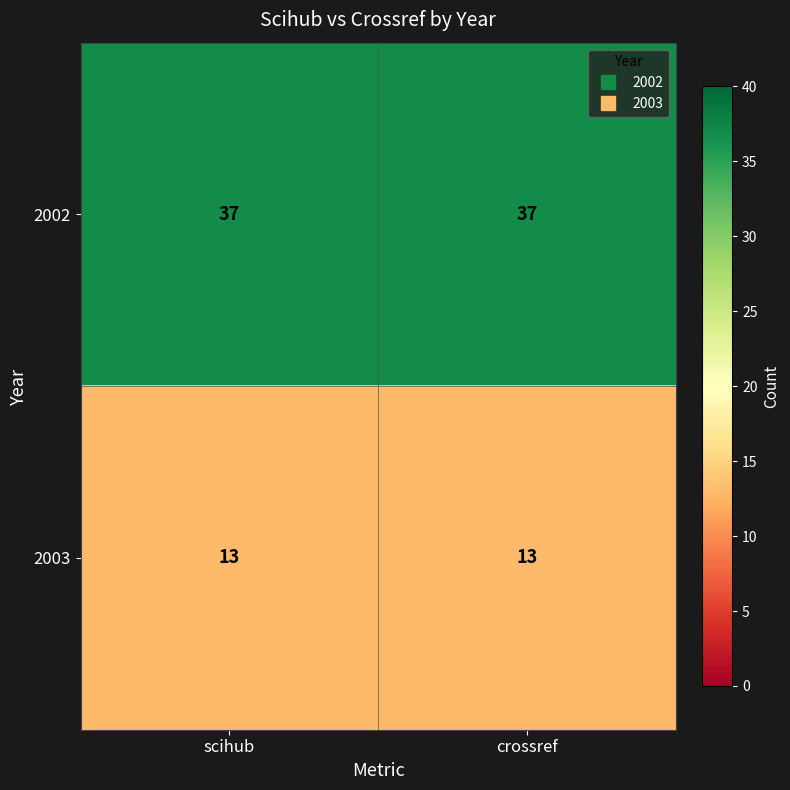

The 2003 series shows 6 at crossref. True or false?

False